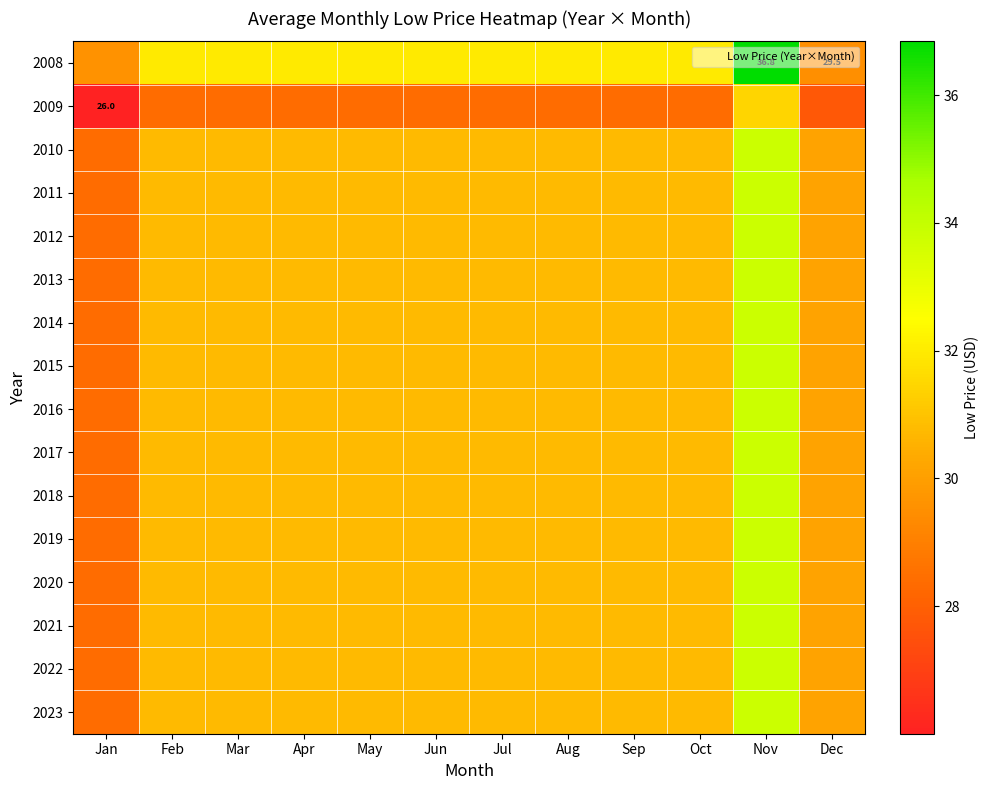

Which has a higher value, Nov or Jan?

Nov